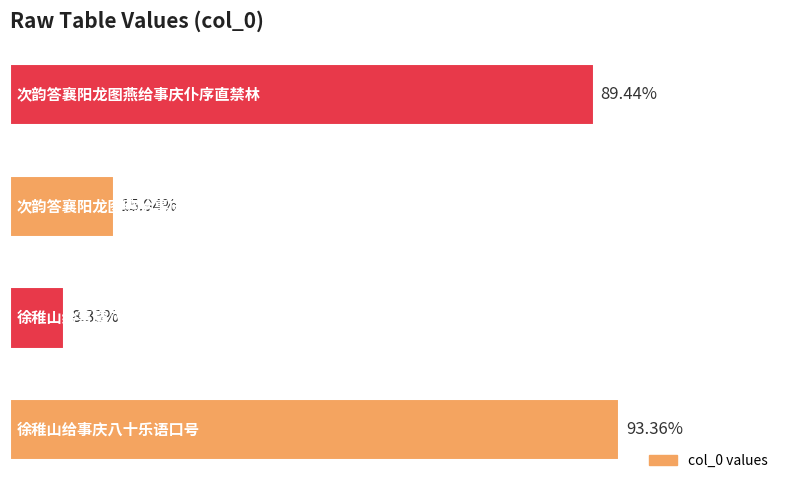

Does the chart contain any negative values?

No